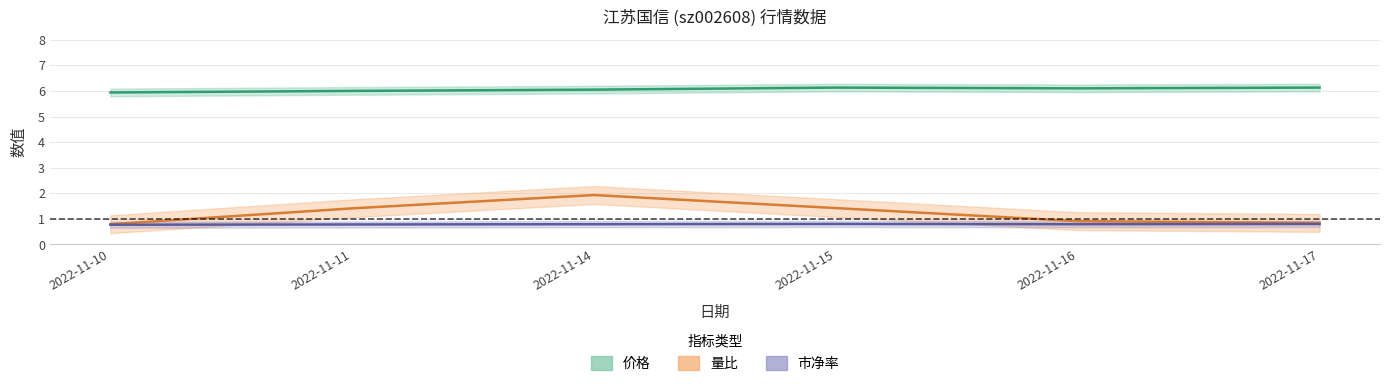

How many distinct data groups are displayed?

3